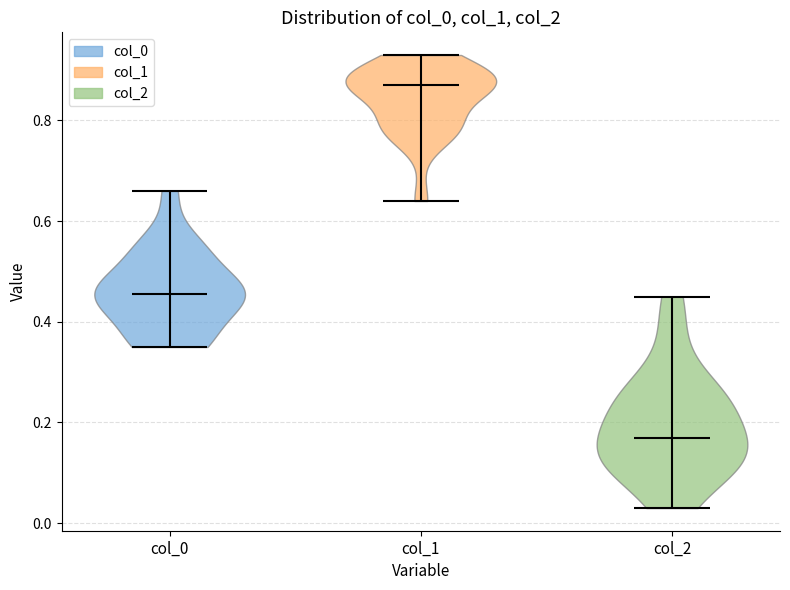

Reading left to right, read every violin against the y-axis: where its median line is, and the lowest and highest points it reaches. The values are not printed on the chart, so give them approximately, as read against the axis.

col_0: median line 0.46, lowest point 0.36, highest point 0.66
col_1: median line 0.88, lowest point 0.64, highest point 0.94
col_2: median line 0.18, lowest point 0.04, highest point 0.46